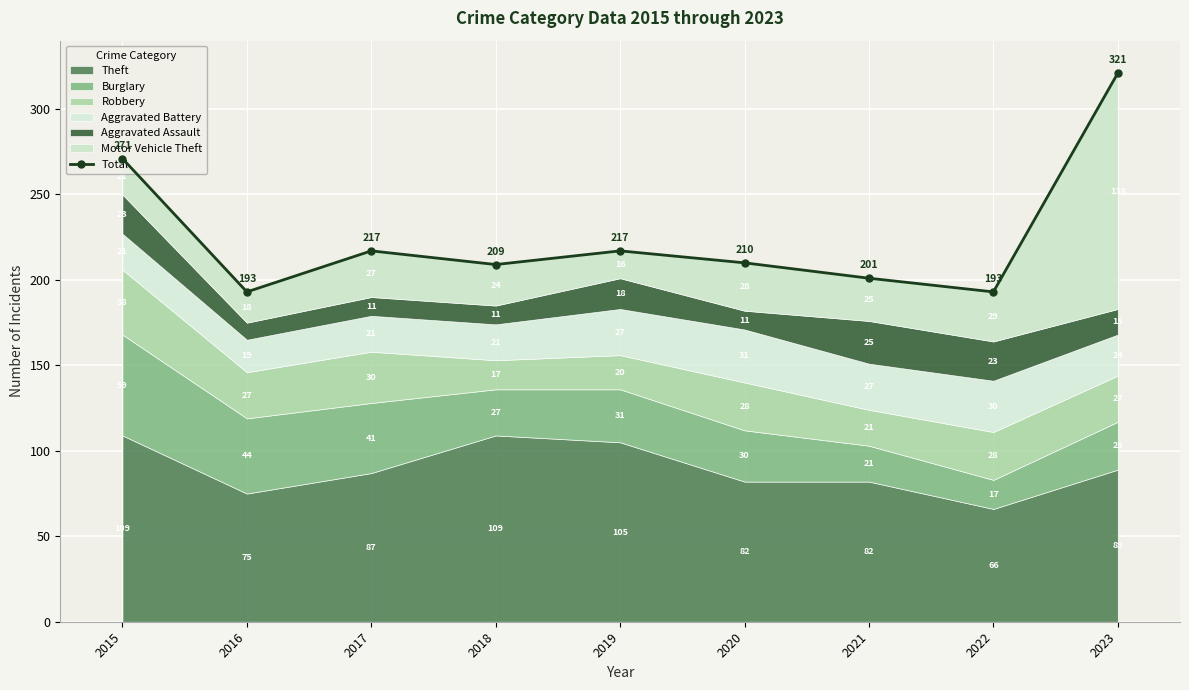

How many lines are shown in the chart?

1